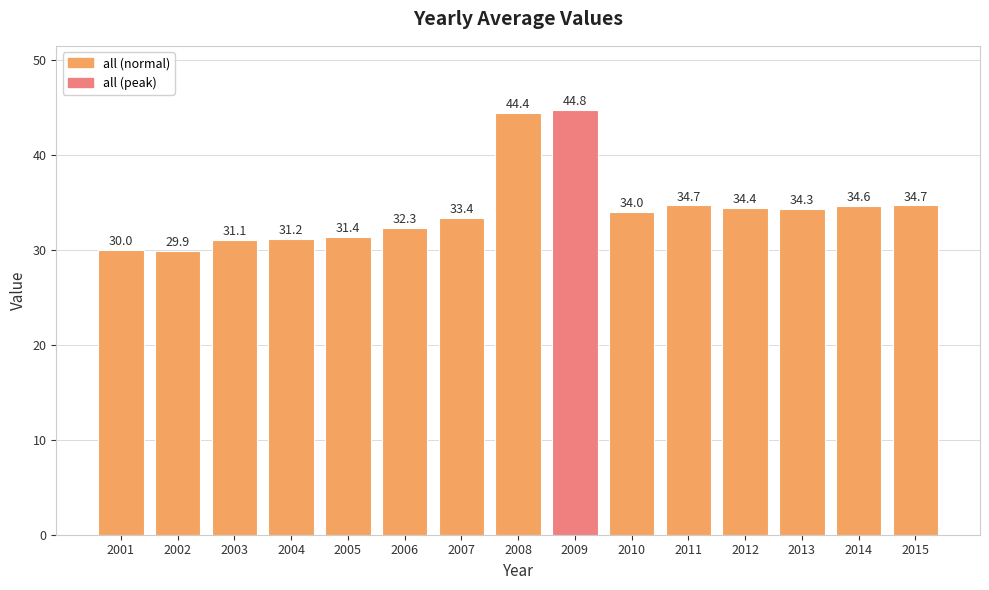

How many data points does each series have?

15